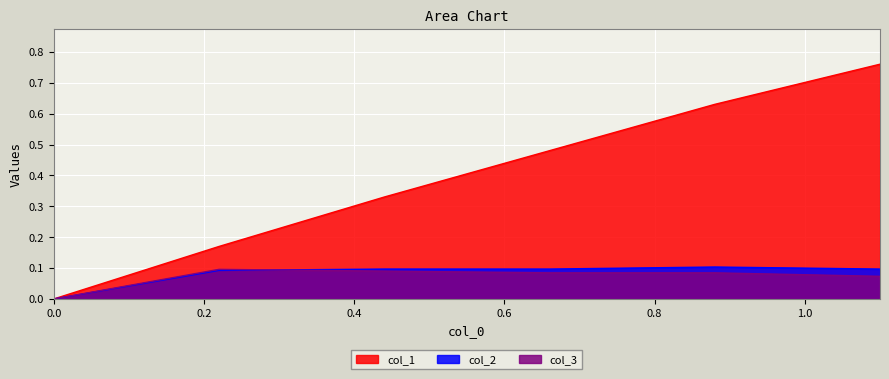

What is the sum of all col_1 values?

2.4